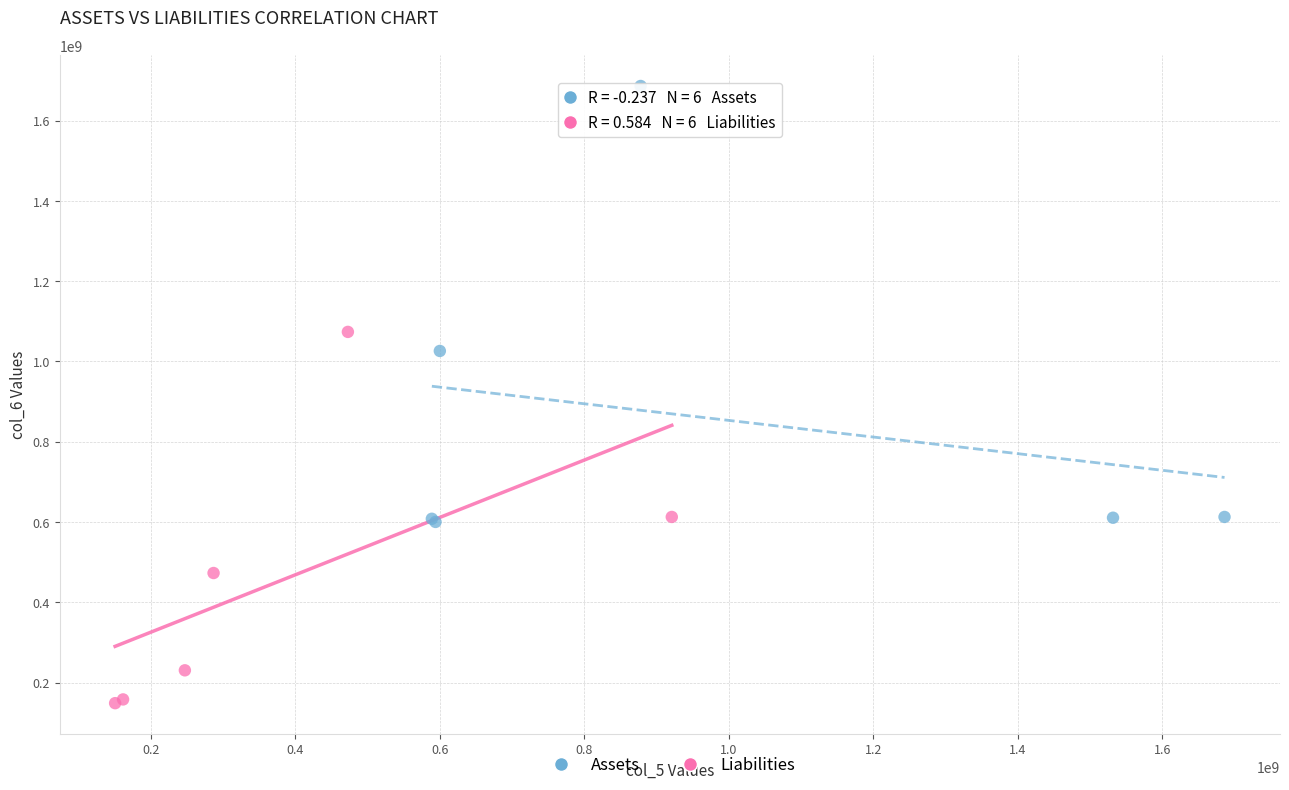

Which series has the largest Y range (max minus min)?

Assets